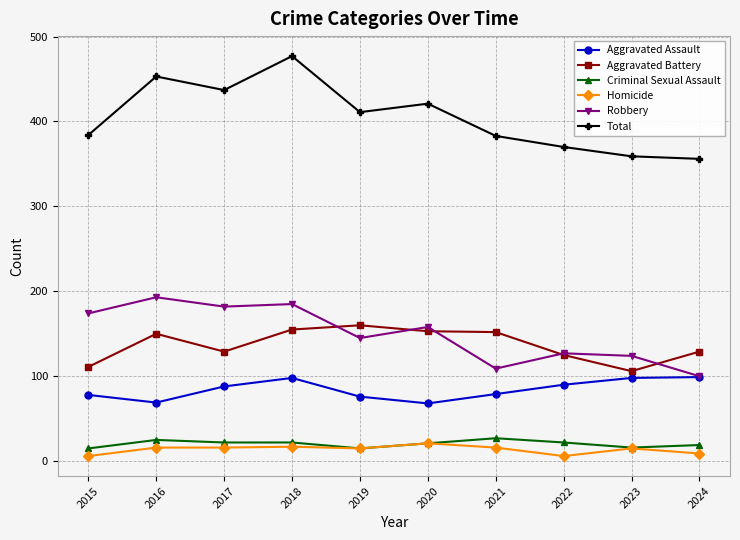

At how many categories does at least one series exceed 388?

5